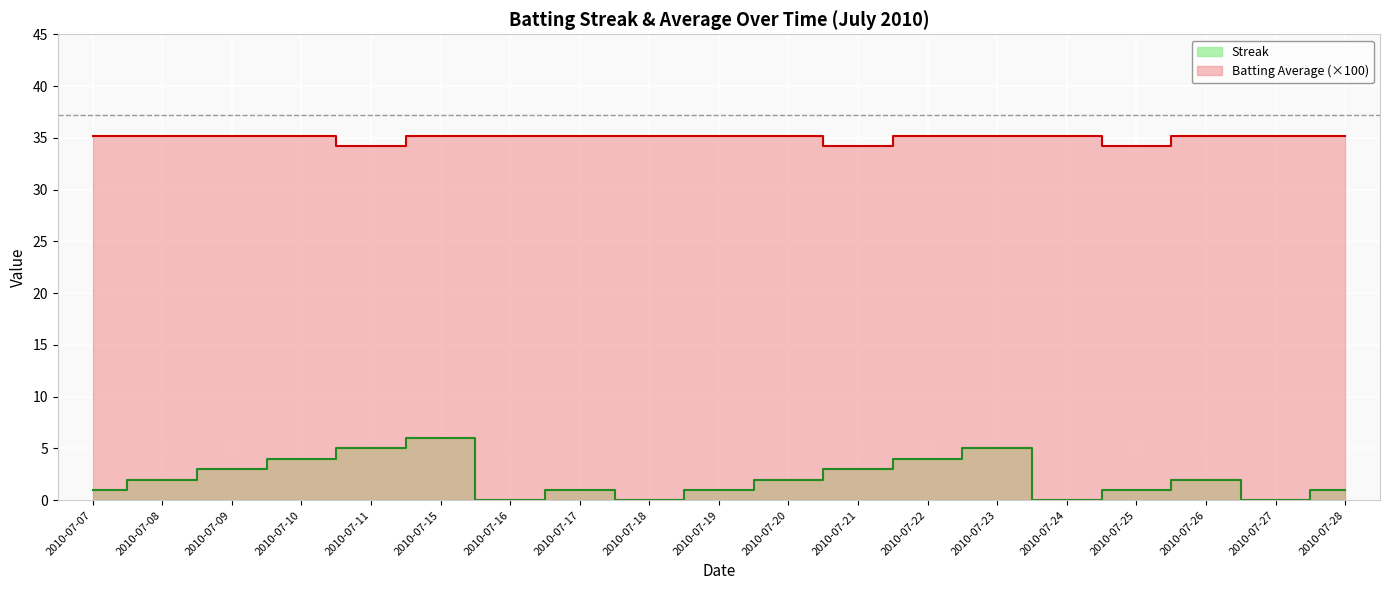

At which category does Streak reach its first local peak?

2010-07-15